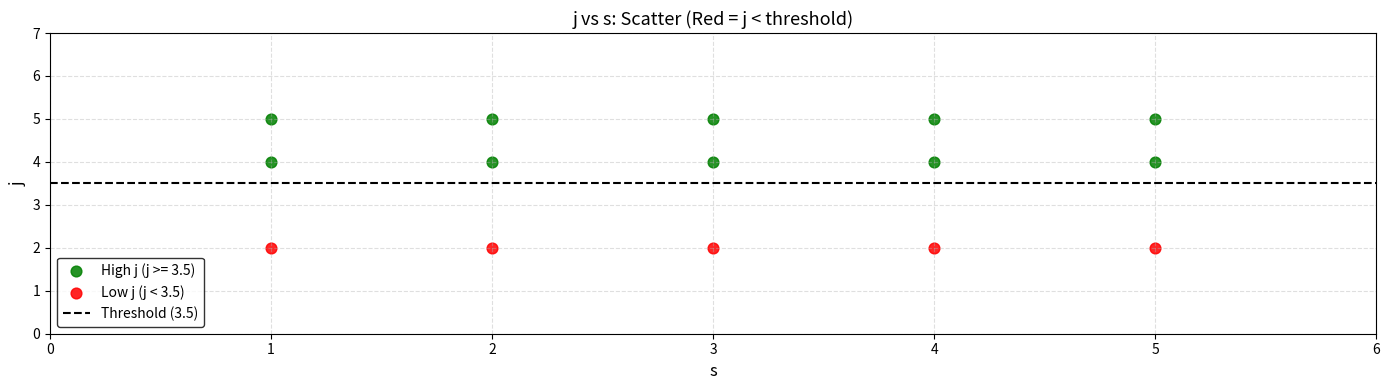

Which series reaches the minimum Y coordinate?

Low j (j < 3.5)